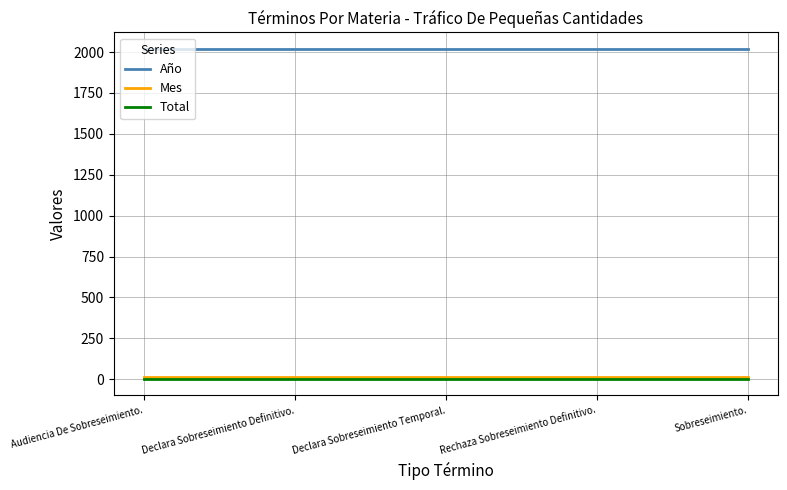

What is the greatest value displayed?

2019